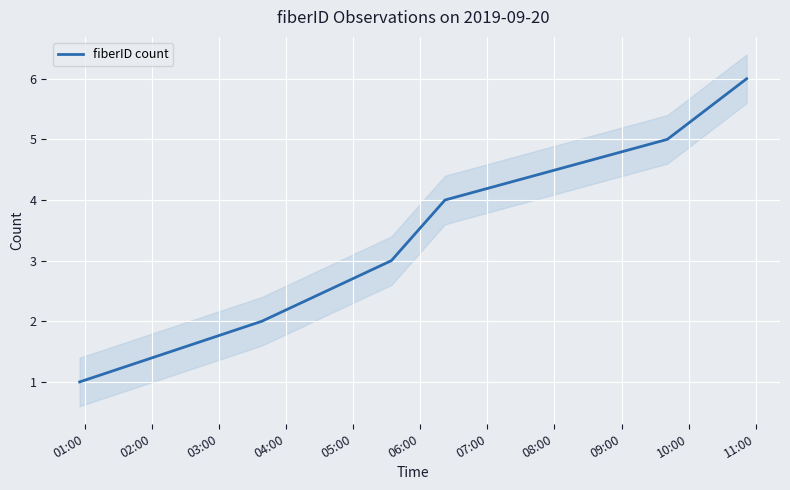

Count the values in the range 2 to 5.

4